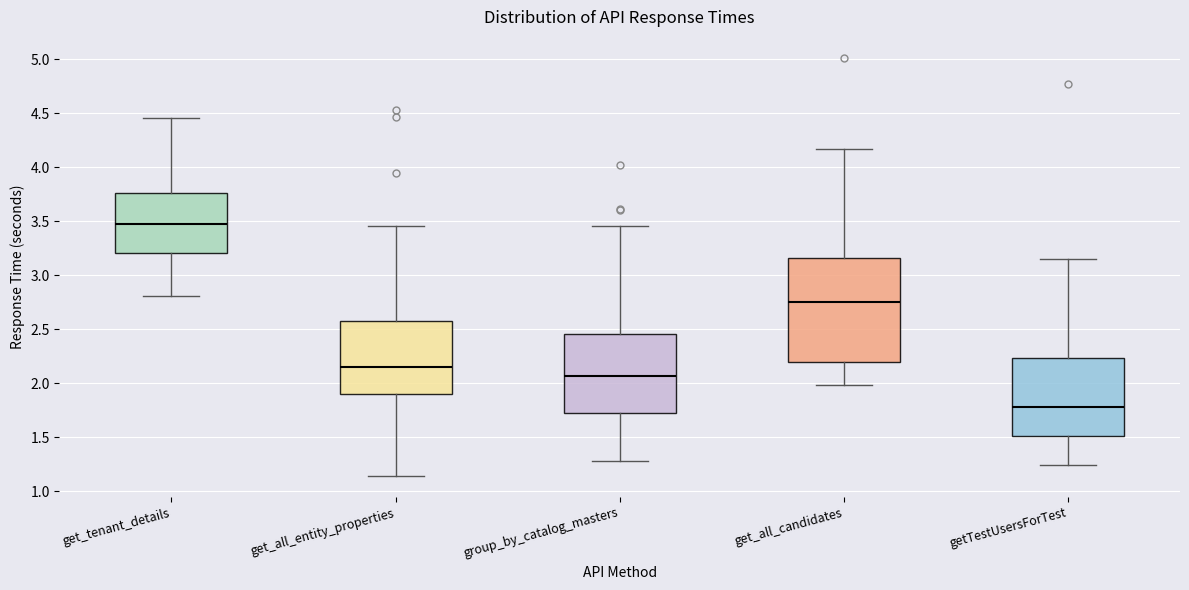

Which box has the lowest median line?

getTestUsersForTest